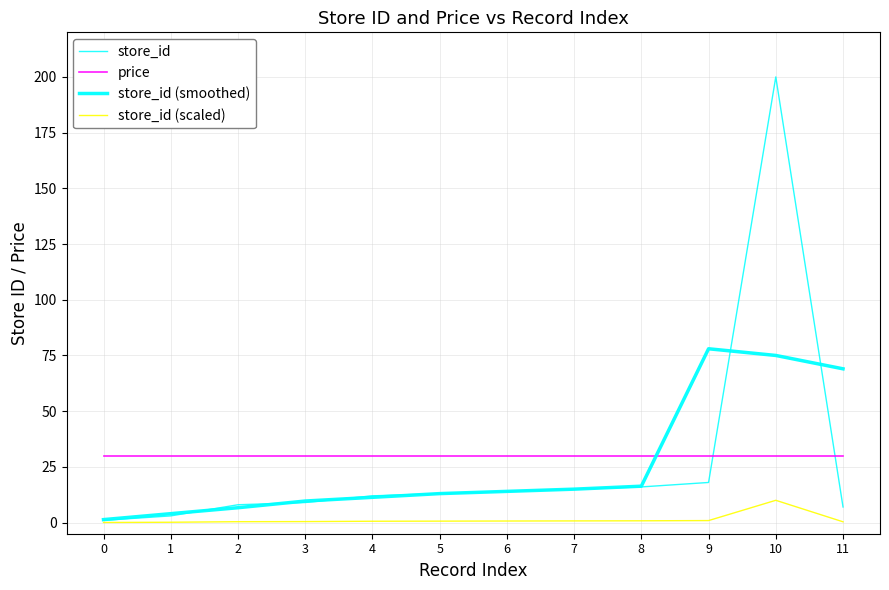

What is the spread (max minus min) of values at 8?

29.1